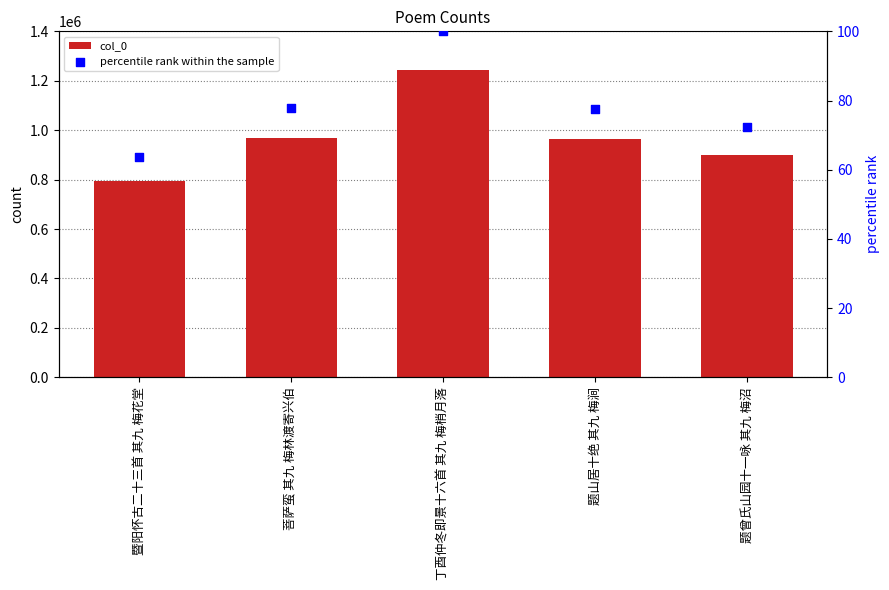

What are all the series names shown in the legend?

col_0, percentile rank within the sample